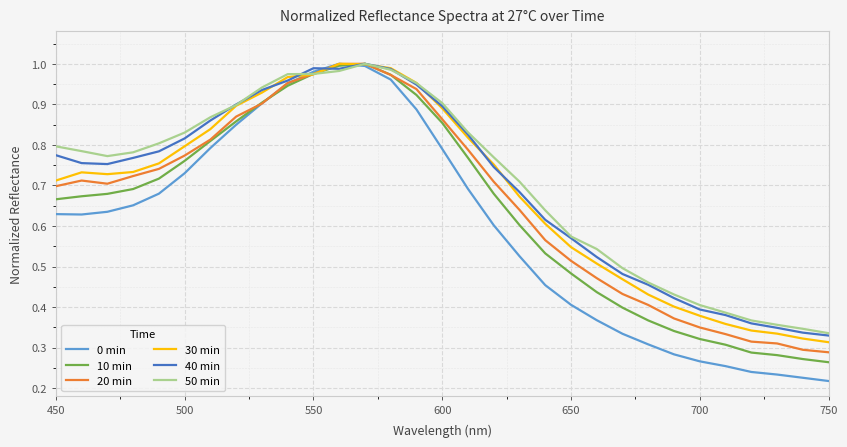

Which series has the largest range (max minus min)?

0 min